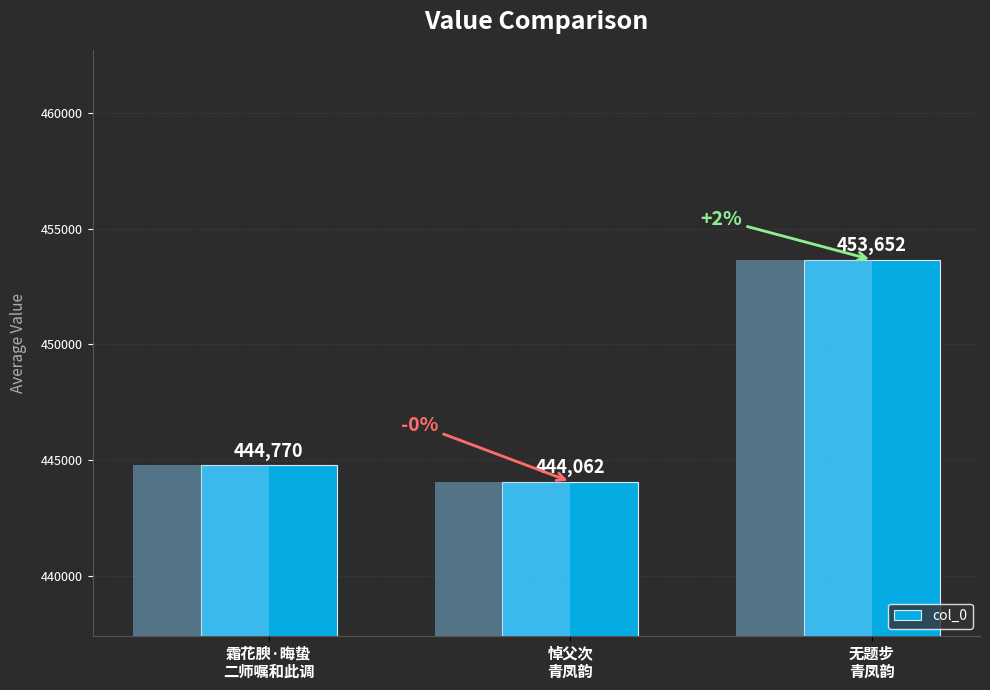

Rank the categories by value from lowest to highest.

悼父次
青凤韵, 霜花腴·晦蛰
二师嘱和此调, 无题步
青凤韵